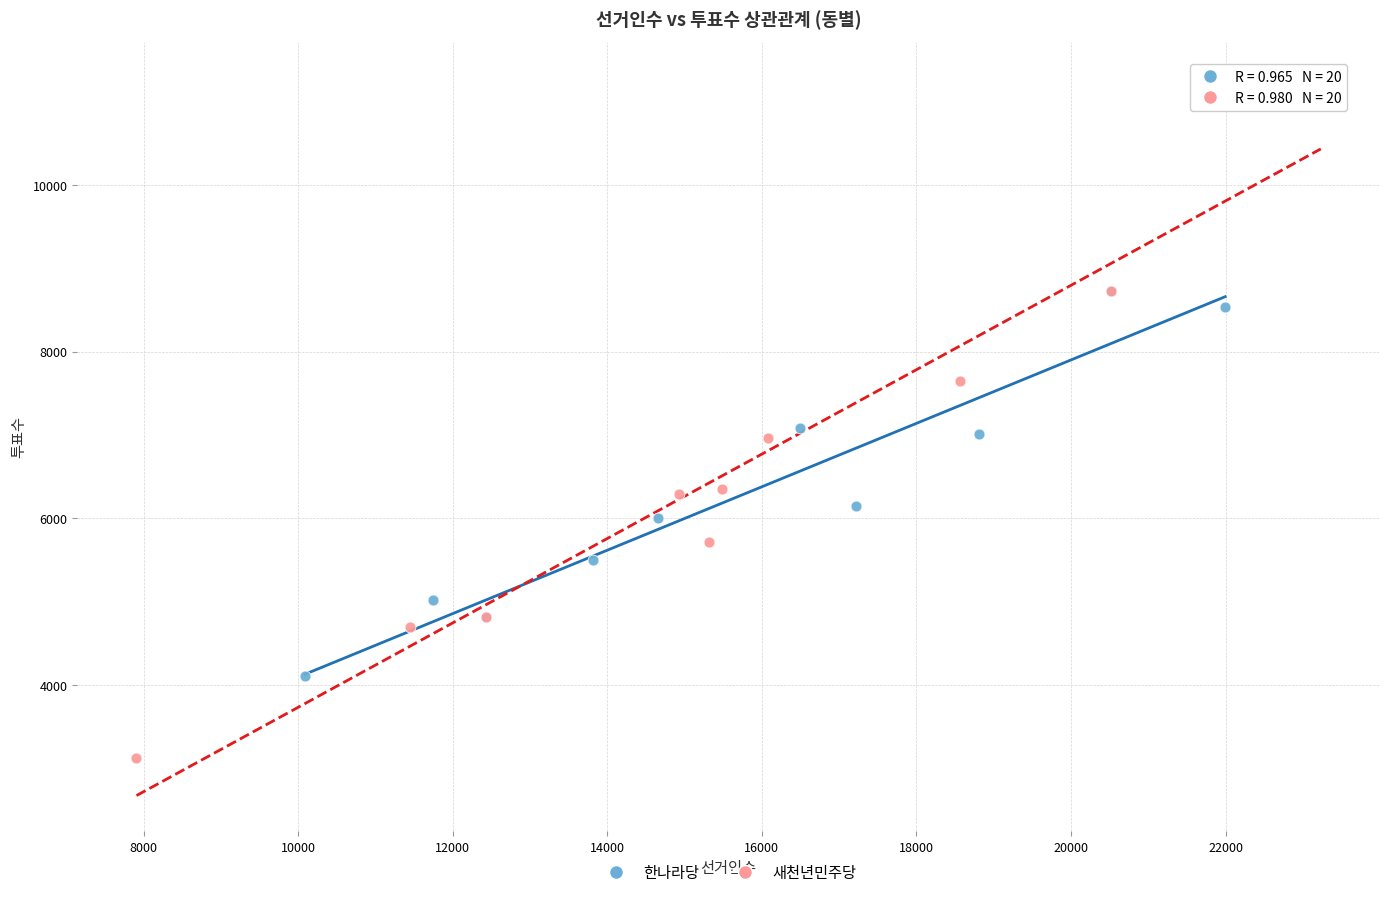

Which series reaches the minimum Y coordinate?

새천년민주당